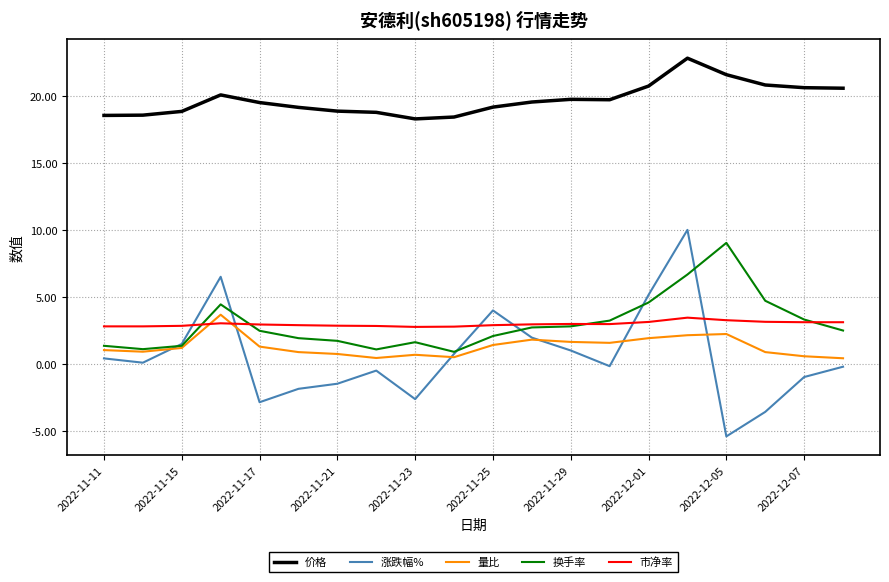

What are all the series names shown in the legend?

价格, 涨跌幅%, 量比, 换手率, 市净率